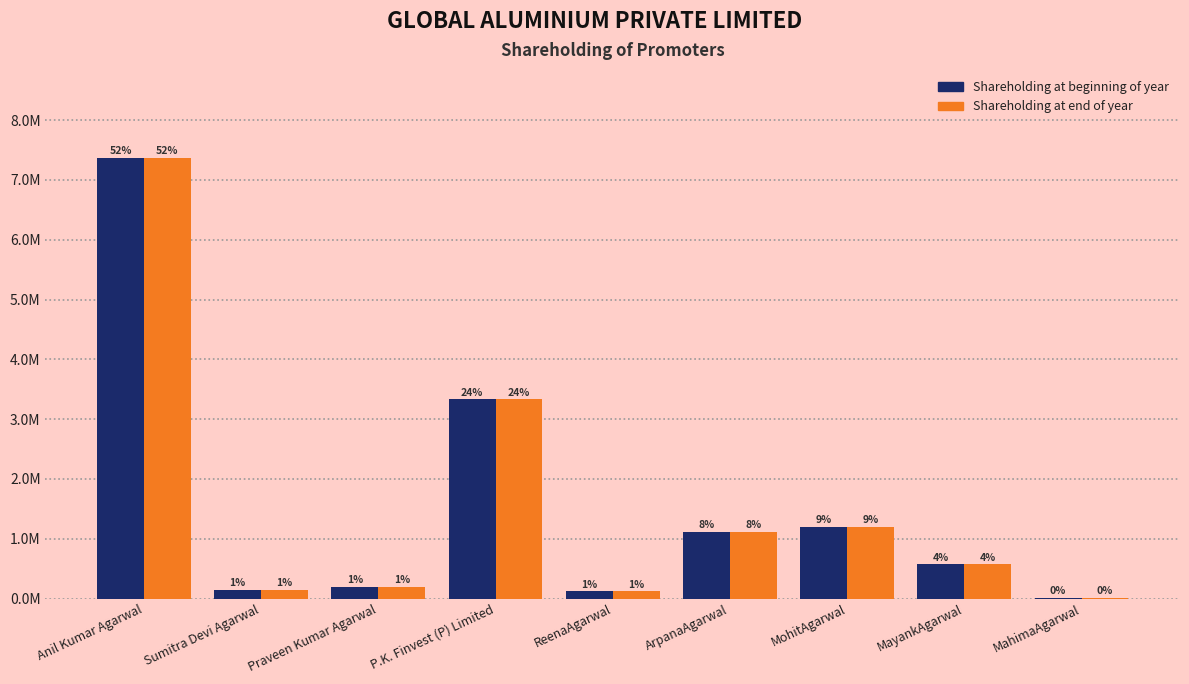

What is the average value of the Shareholding at beginning of year series?

1562956